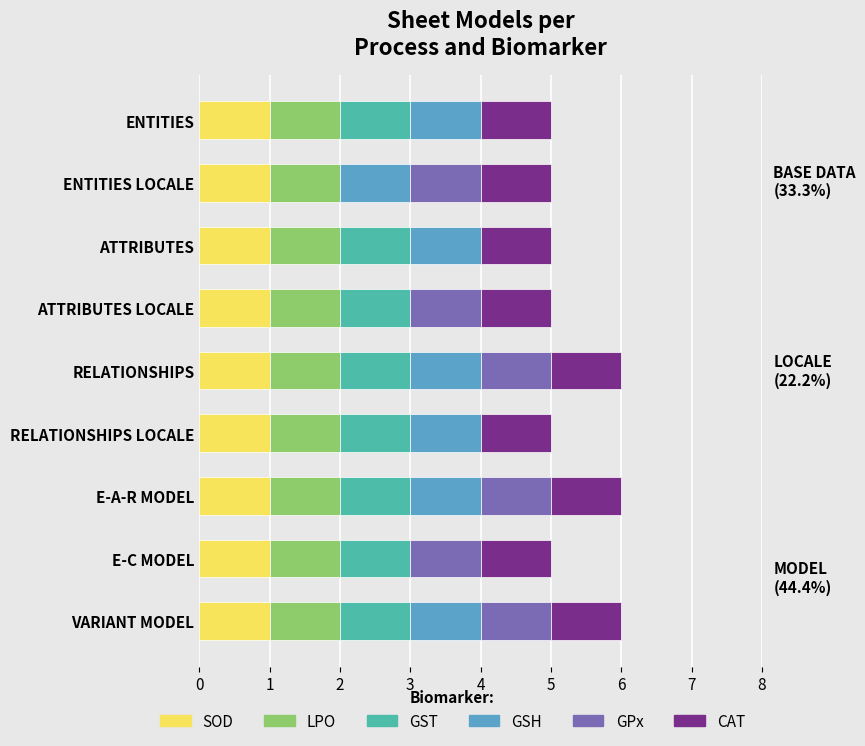

What is the sum of all SOD values?

9